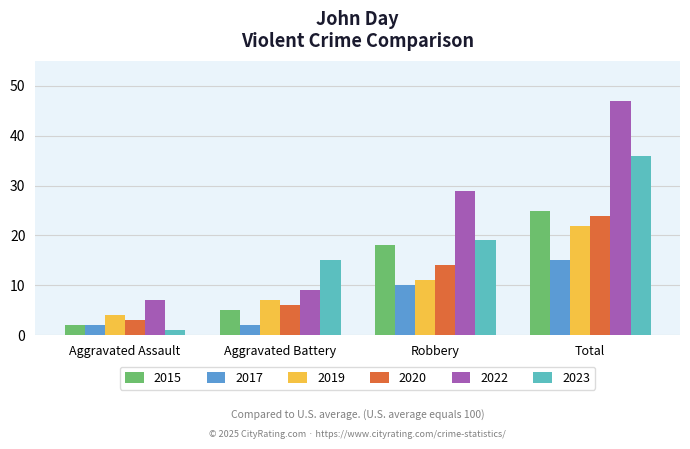

Rank the series by their maximum value, from lowest to highest.

2017, 2019, 2020, 2015, 2023, 2022